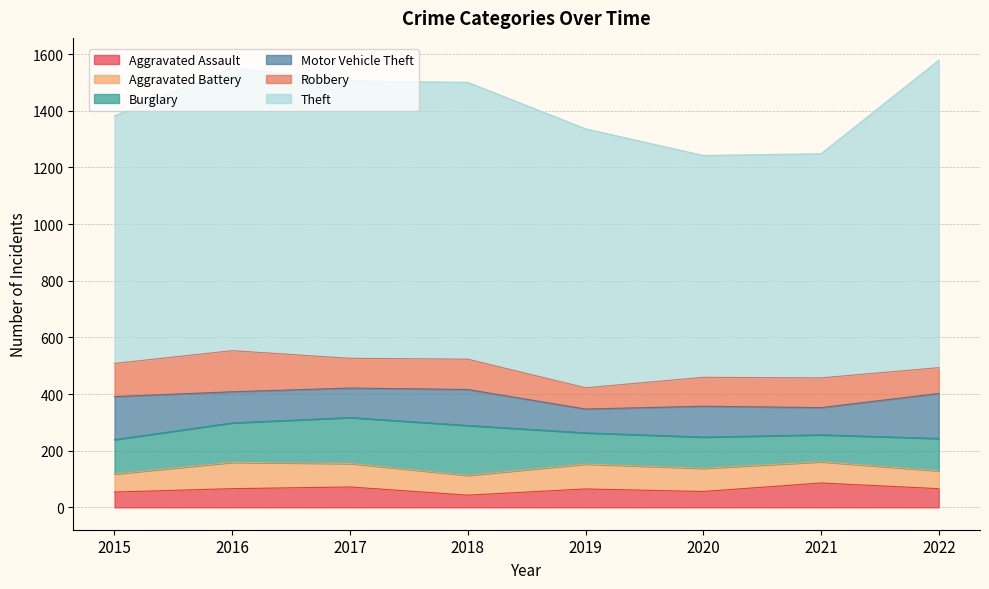

At which category does Theft reach its first local valley?

2020